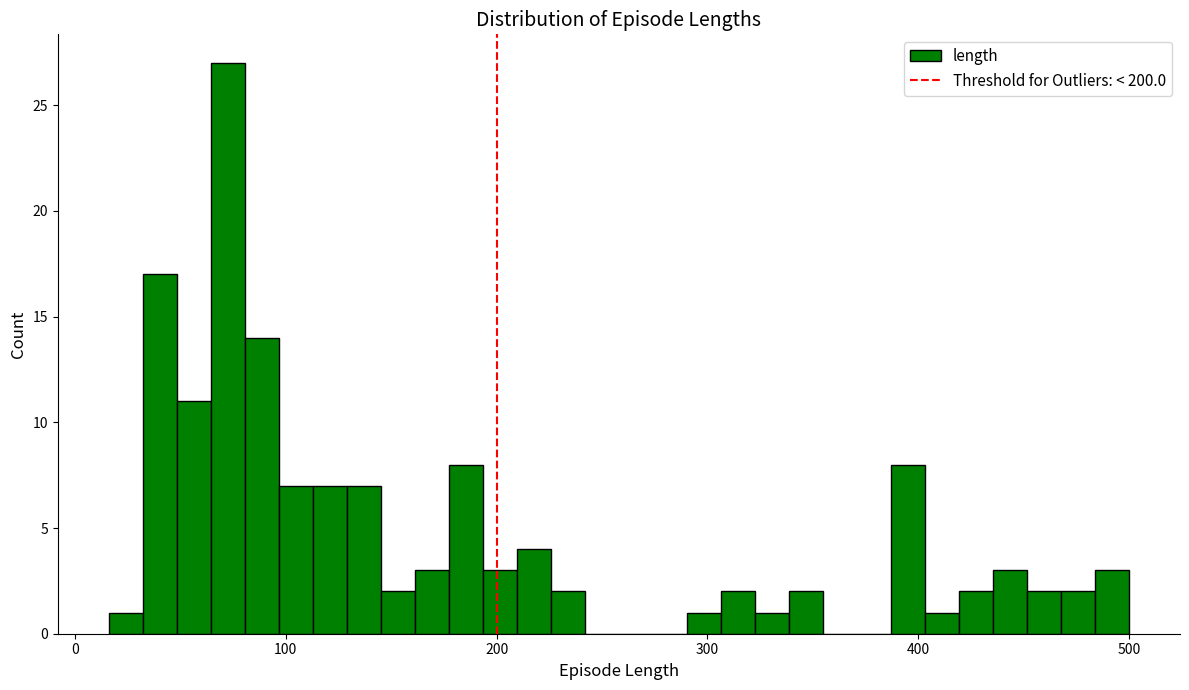

Around what value on the x-axis is the tallest bar? Give the approximate position of its centre, as read against the axis.

70